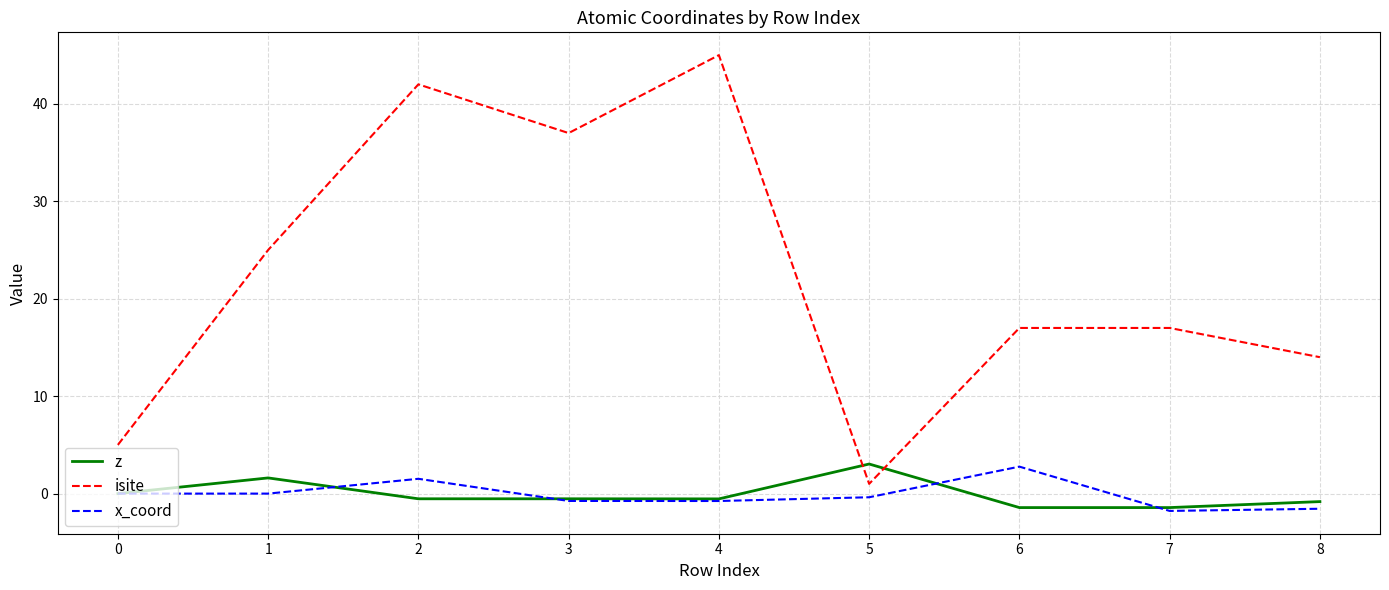

Where is the first local maximum for z?

1